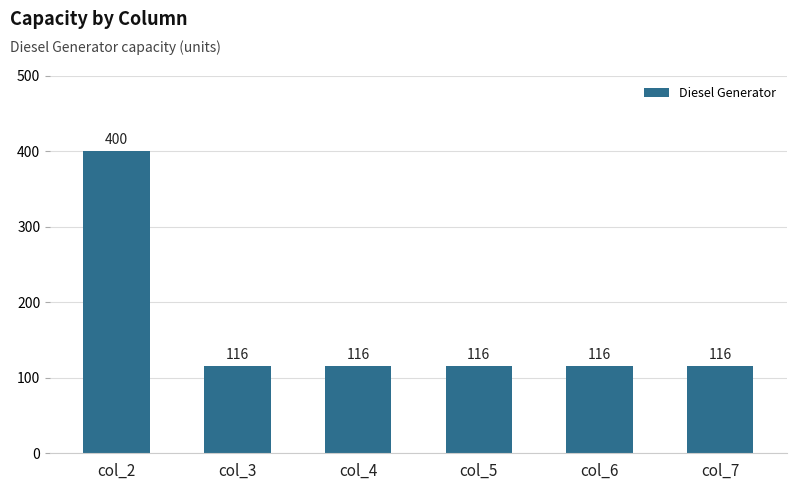

What is the minimum value shown in the chart?

116